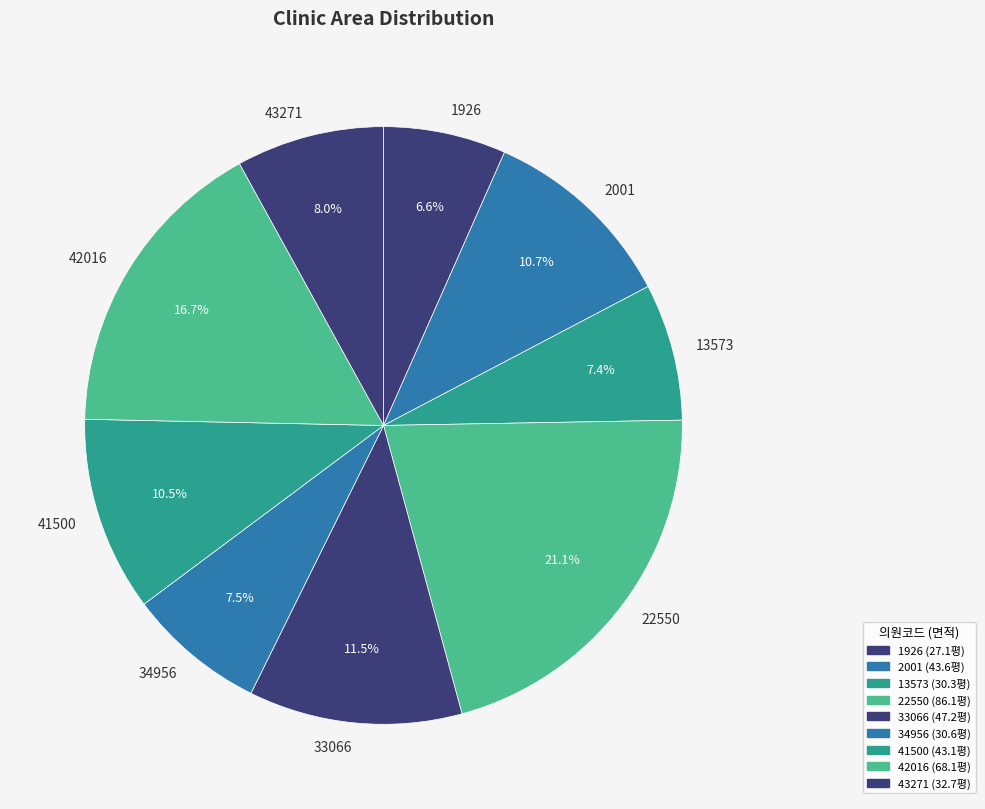

How many slices are in this pie chart?

9